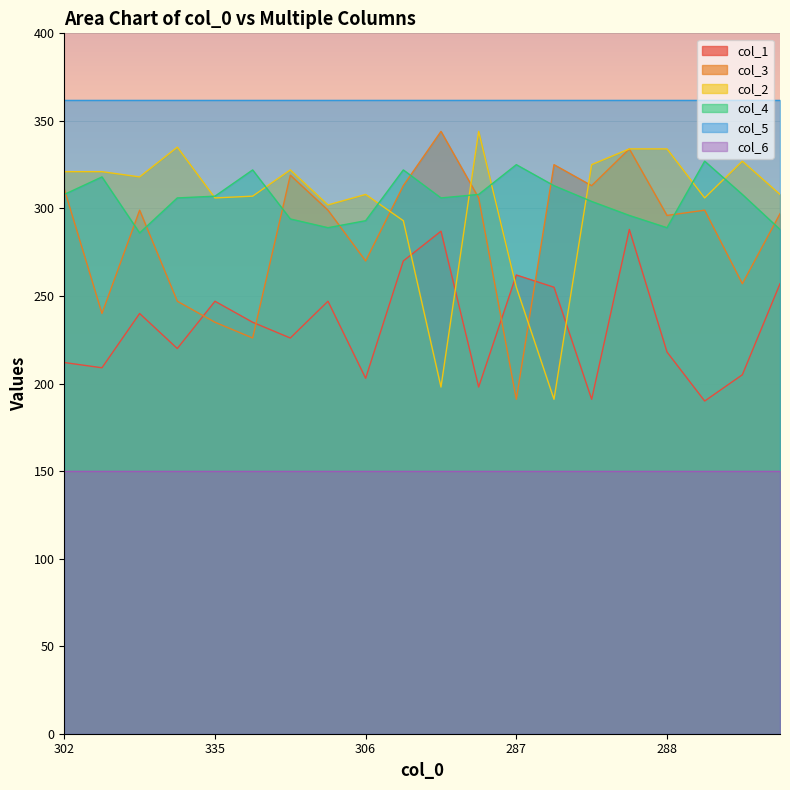

Which series has the largest total across all categories?

col_5